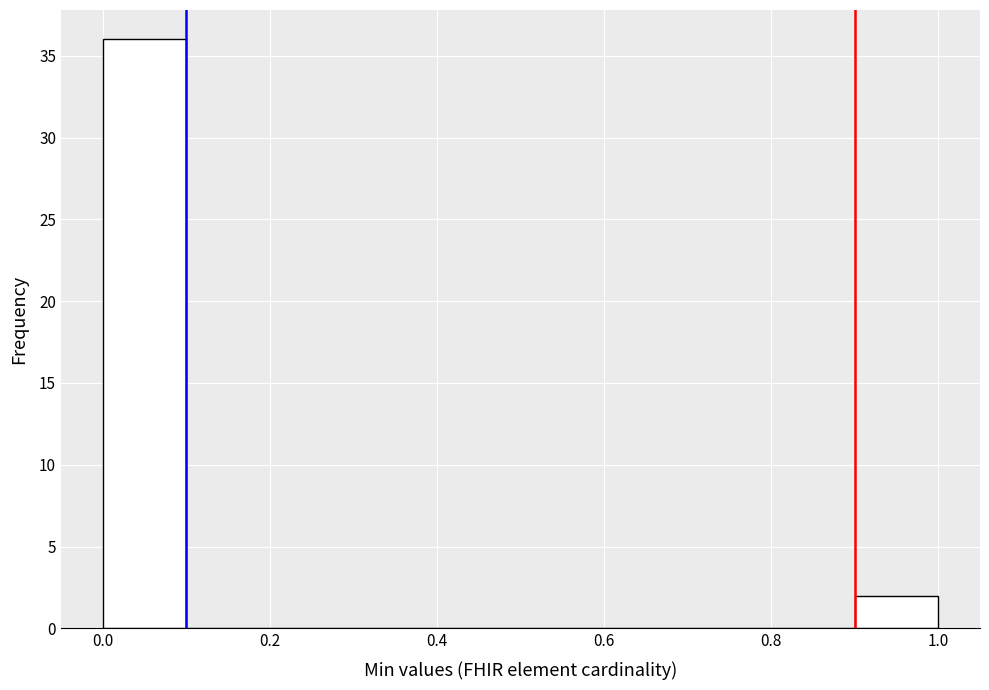

What is the height of the bar covering 0.9 to 1.0 on the x-axis? The values are not printed on the chart, so give them approximately, as read against the axis.

2